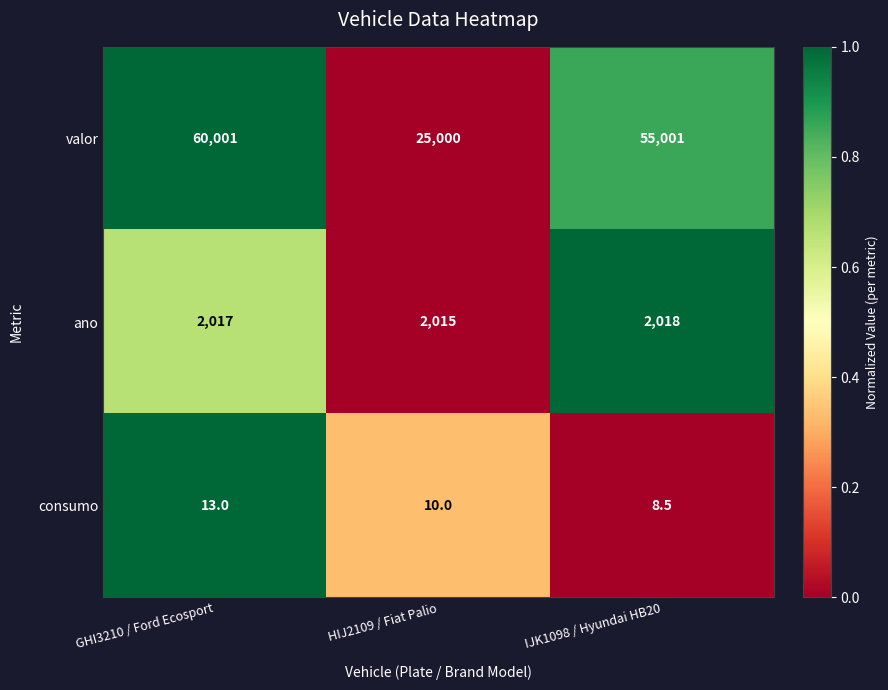

At which category is the sum across all series the highest?

GHI3210 / Ford Ecosport